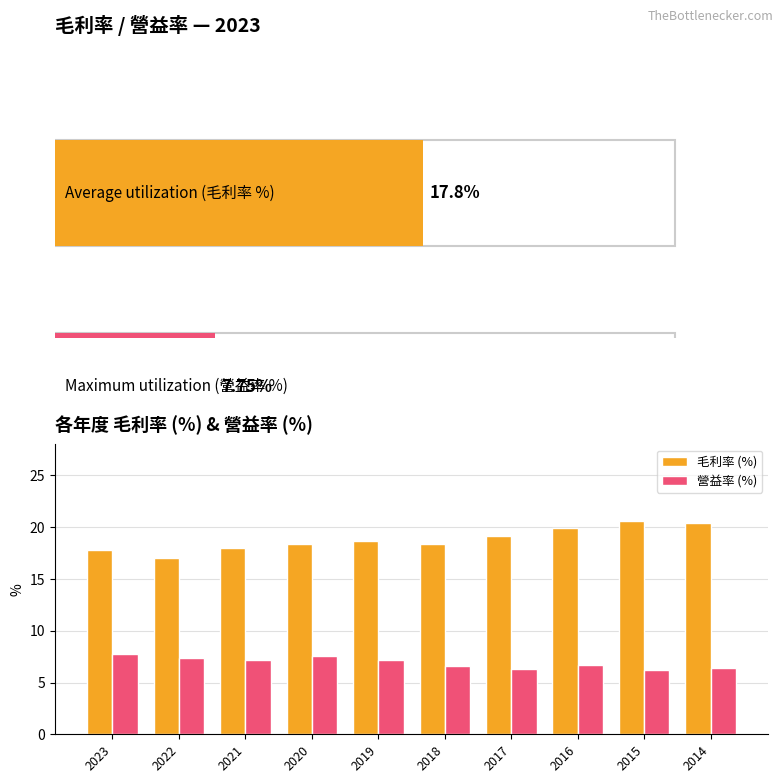

Is the value of 毛利率 (%) at 2015 greater than the value of 營益率 (%) at 2023?

Yes